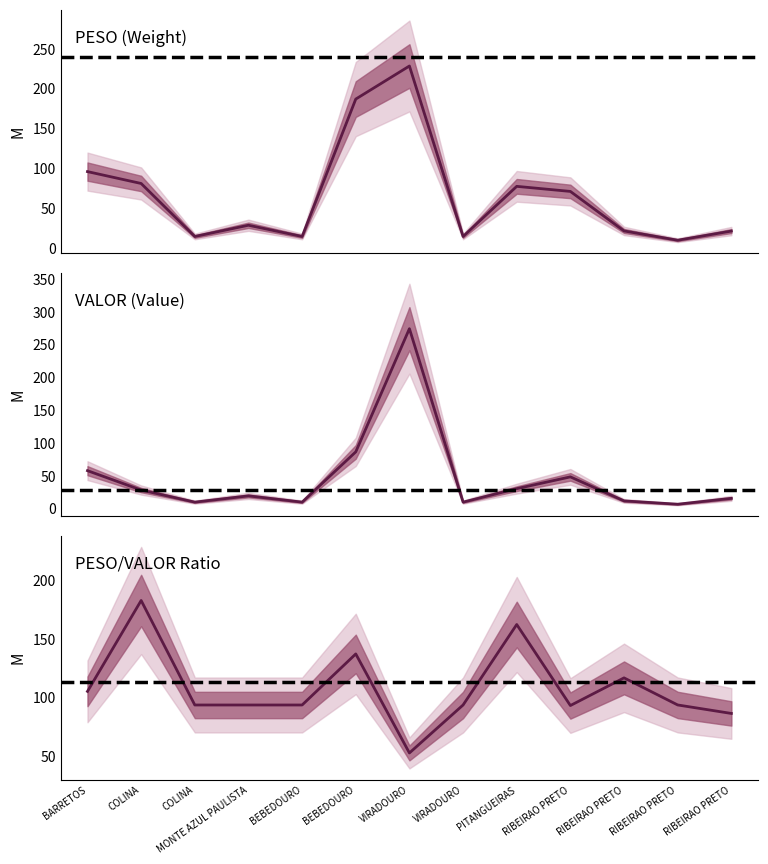

What is the value of the PESO point at the 4th from the left?

28.2